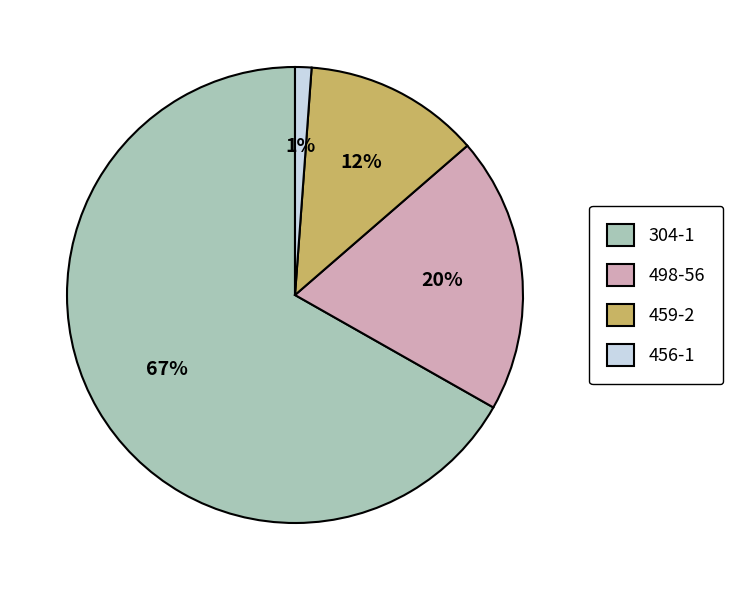

Which slice is the largest?

304-1